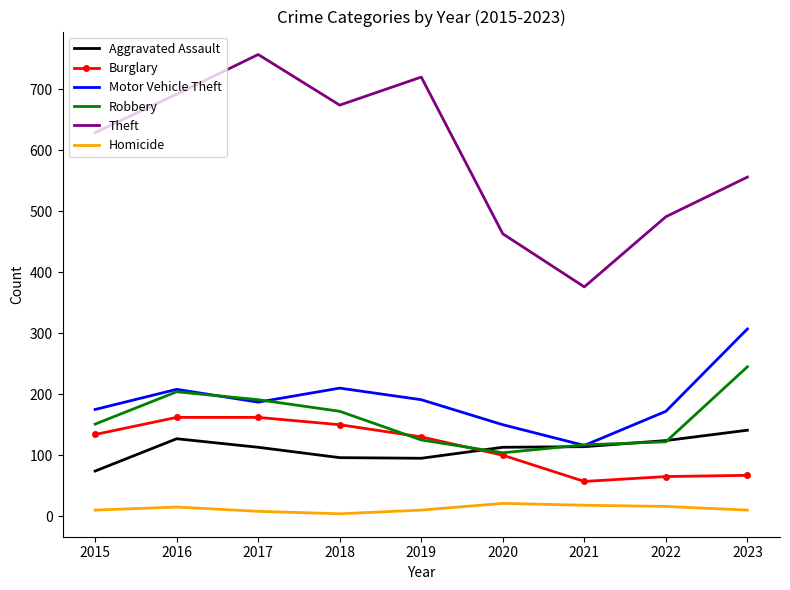

What is the greatest value displayed?

757